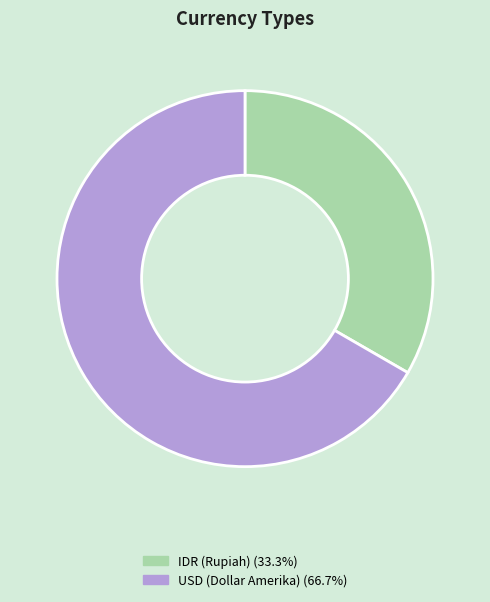

The IDR (Rupiah) slice represents 33% of the pie. True or false?

True